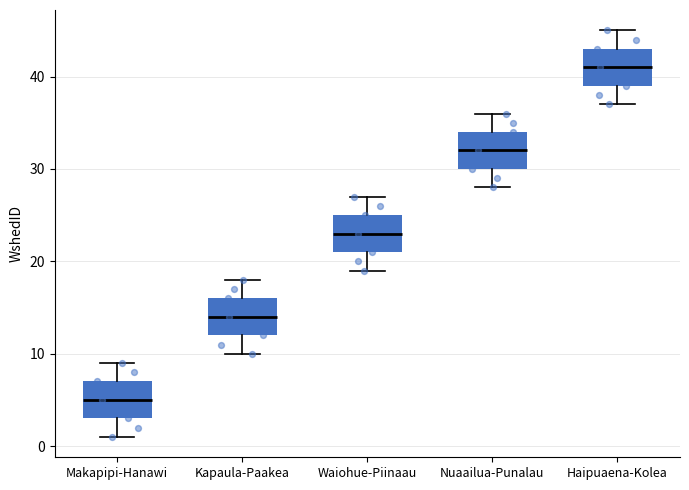

Reading left to right, read every box against the y-axis: the position of its median line, the range the box covers, and the ends of its whiskers. The values are not printed on the chart, so give them approximately, as read against the axis.

Makapipi-Hanawi: median 5, box 3 to 7, whiskers 1 to 9
Kapaula-Paakea: median 14, box 12 to 16, whiskers 10 to 18
Waiohue-Piinaau: median 23, box 21 to 25, whiskers 19 to 27
Nuaailua-Punalau: median 32, box 30 to 34, whiskers 28 to 36
Haipuaena-Kolea: median 41, box 39 to 43, whiskers 37 to 45